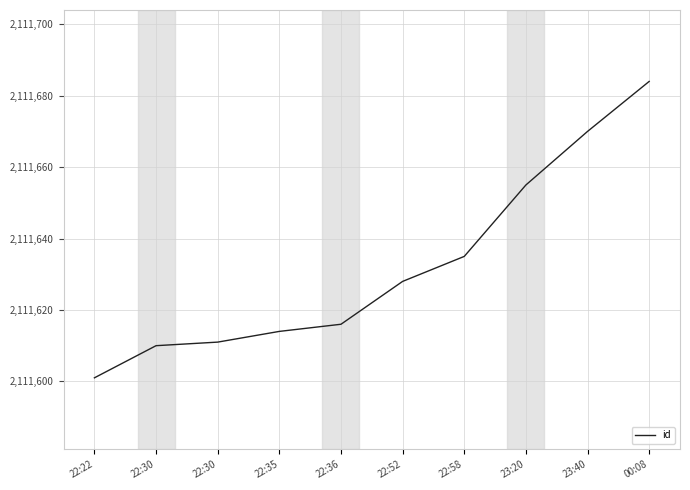

Which category has the highest value across all series?

00:08